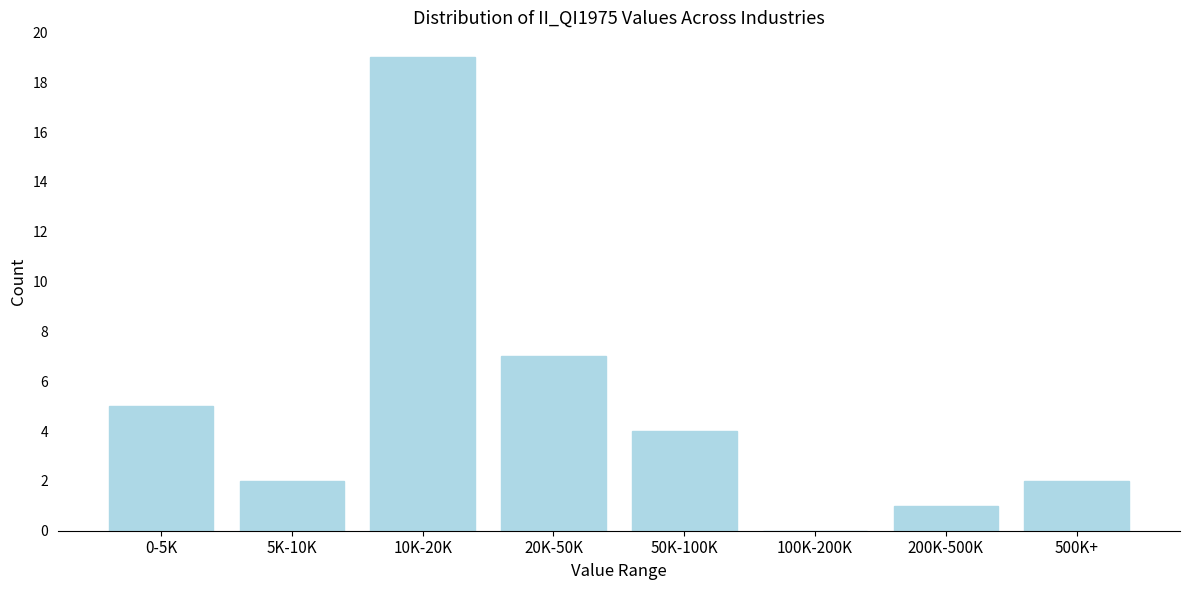

What is the change in value from 0-5K to 10K-20K?

+14